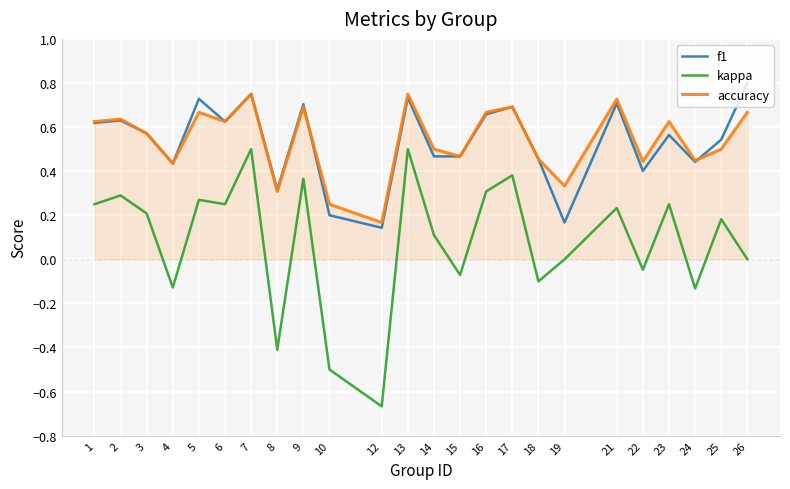

Which category has the lowest value in the f1 series?

12